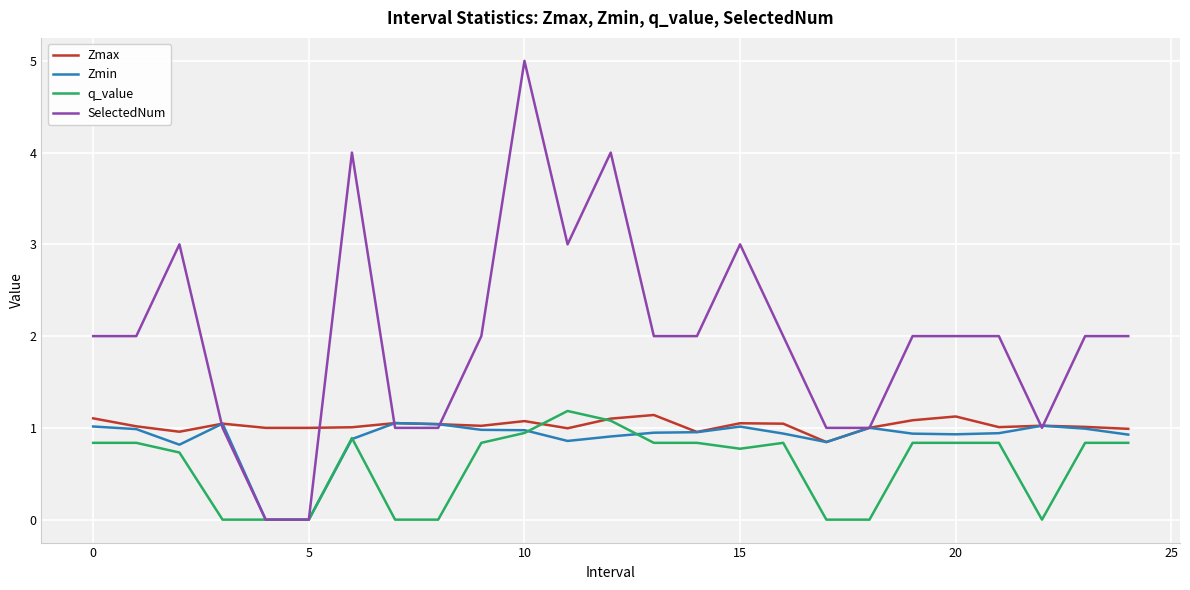

What is the sum of all Zmax values?

25.7